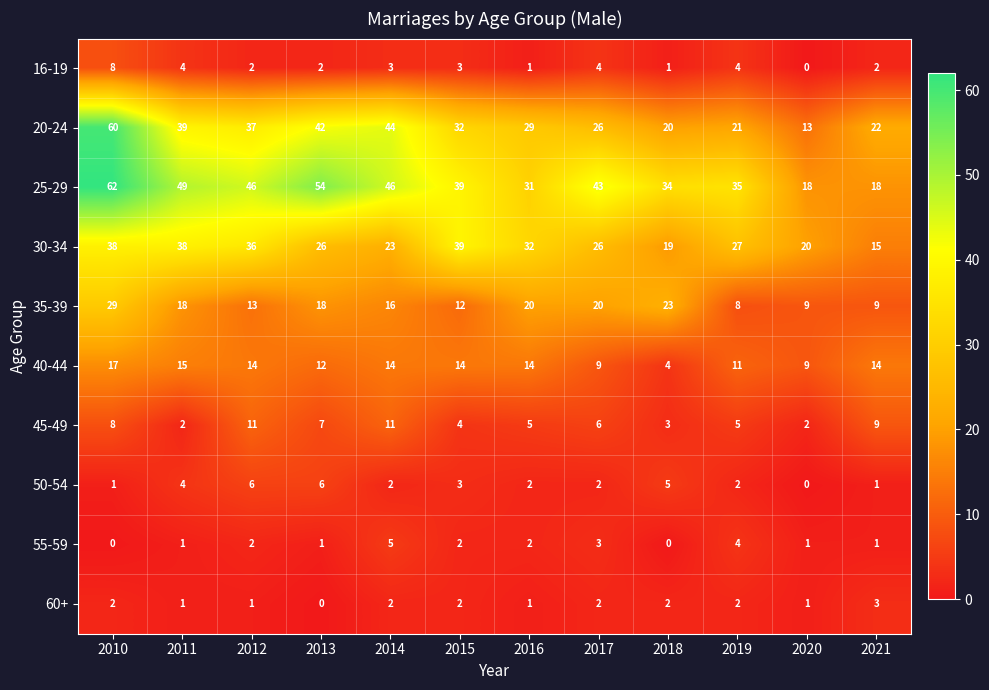

Where does the 30-34 series first go above 27?

2010